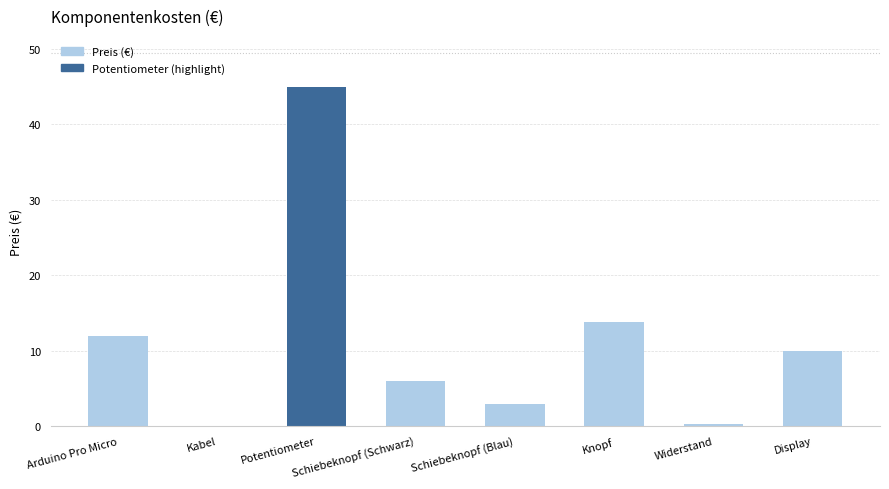

Is it true that the value at Potentiometer is 20.9?

False